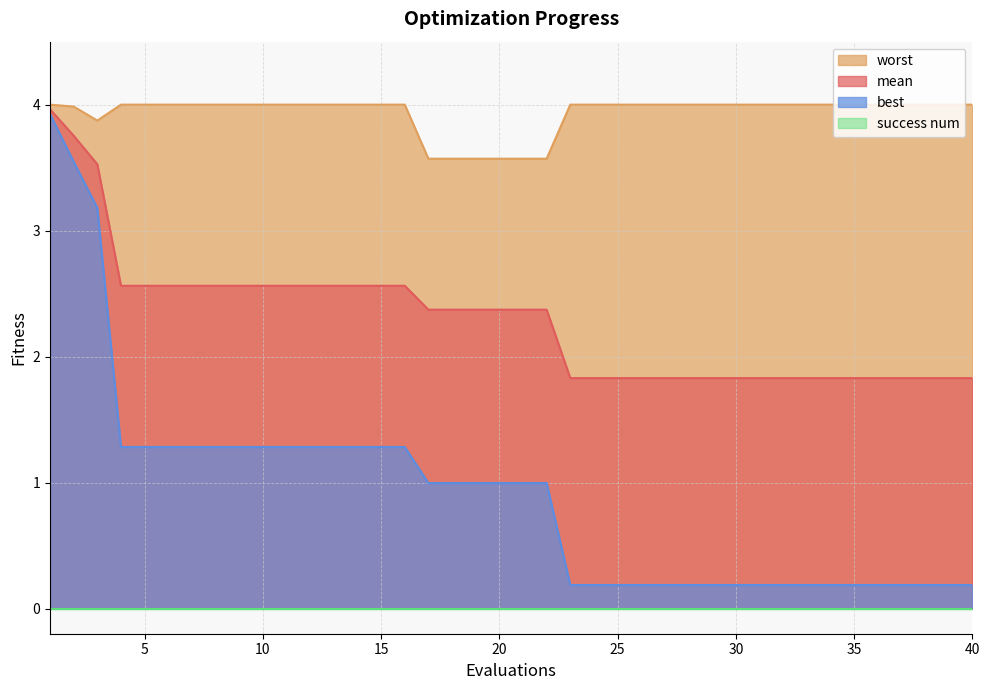

Where does the mean series first go above 2?

1